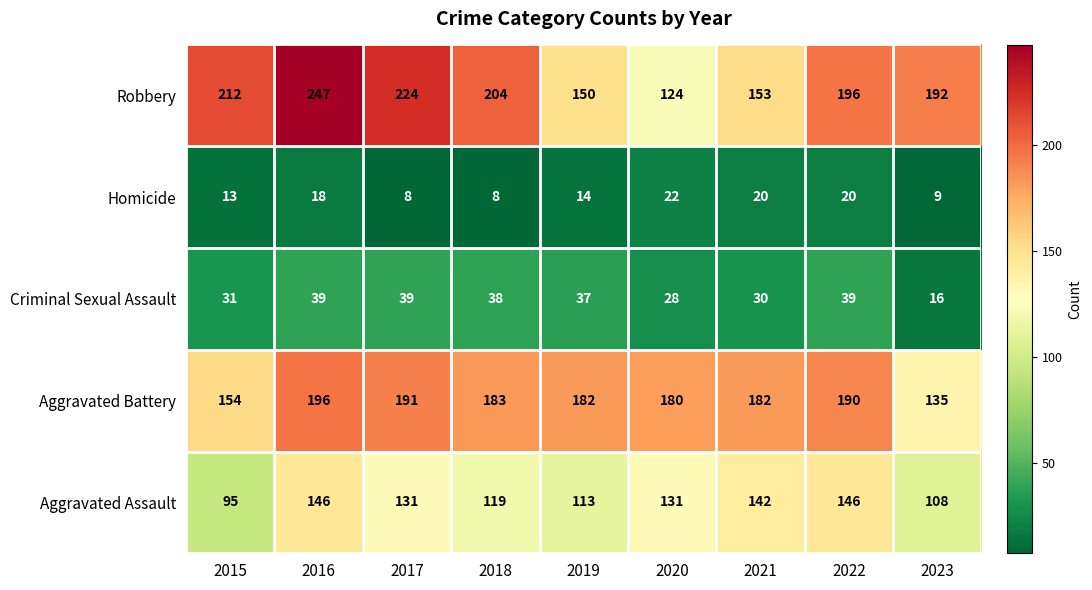

Which series has the largest range (max minus min)?

Robbery